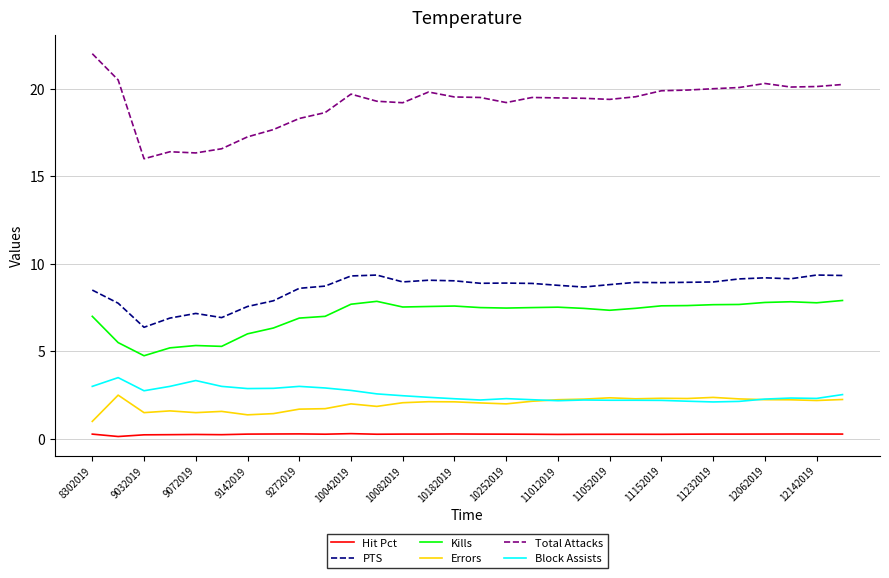

What is the lowest value of the Kills series?

4.8